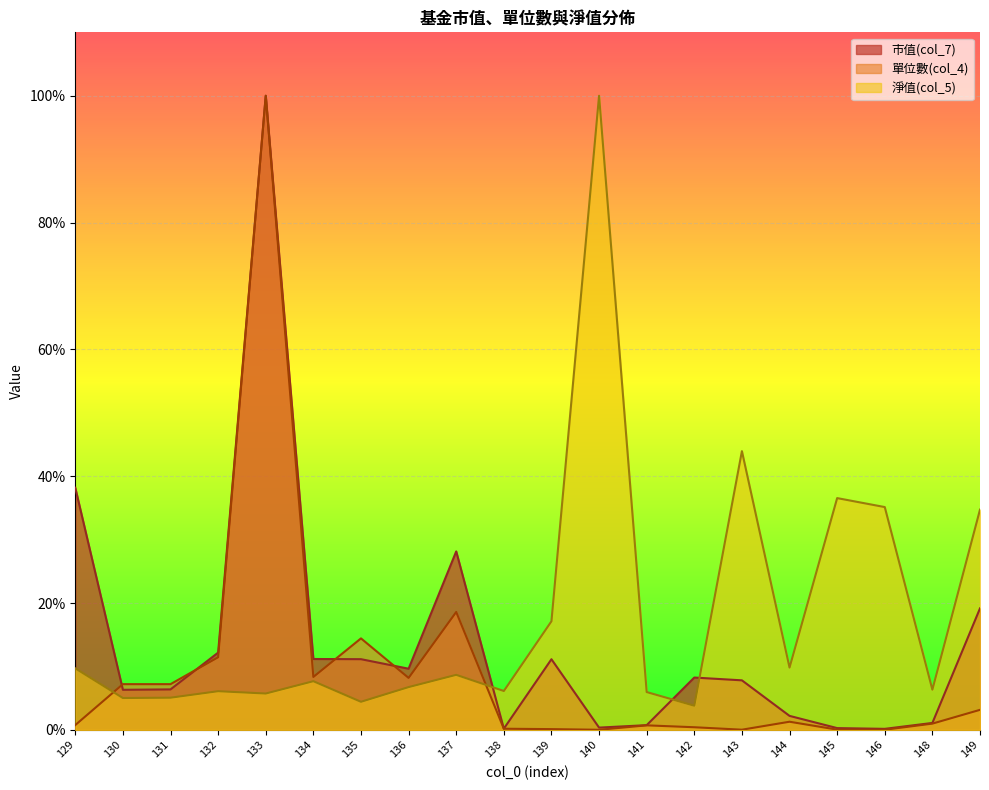

The value of 單位數(col_4) at 133 is 1.0. True or false?

True